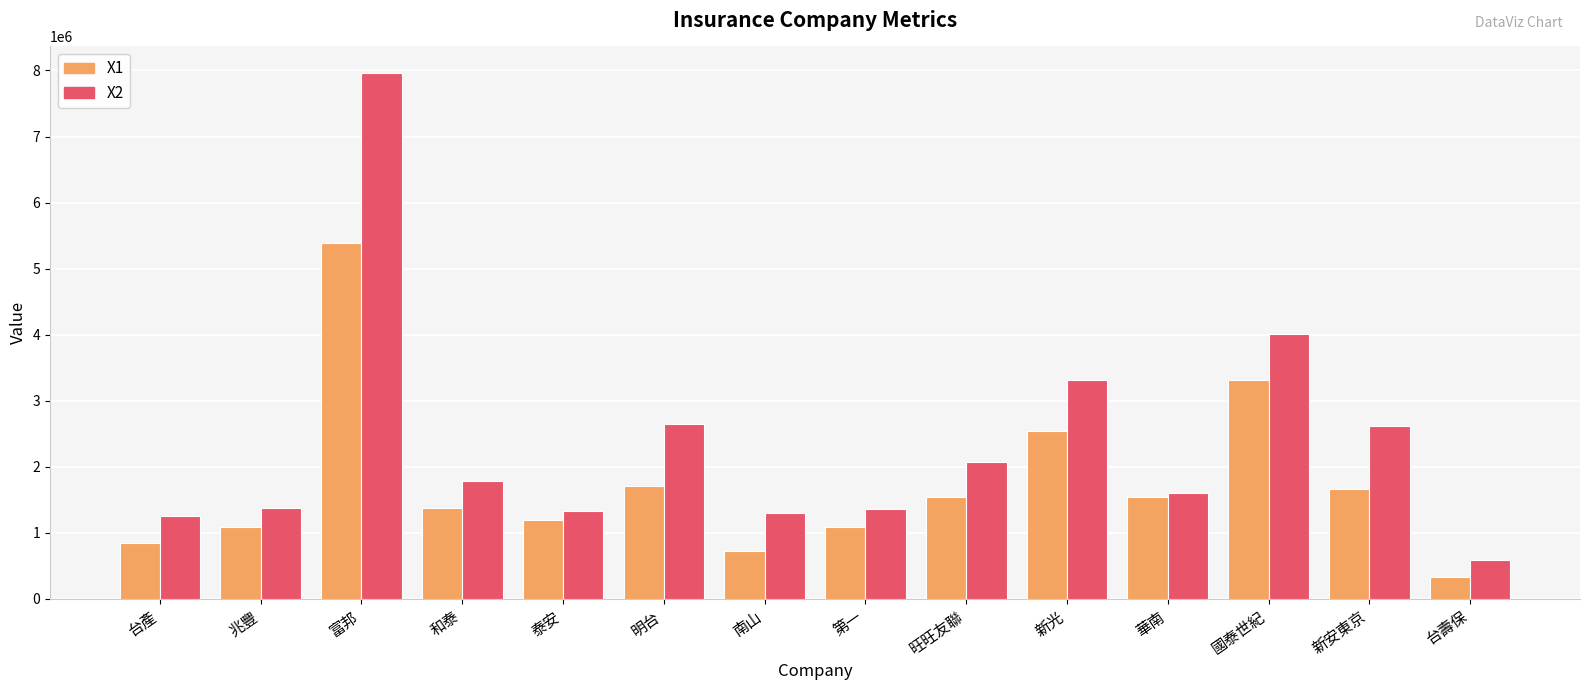

What is the label of the 13th bar from the right?

兆豐